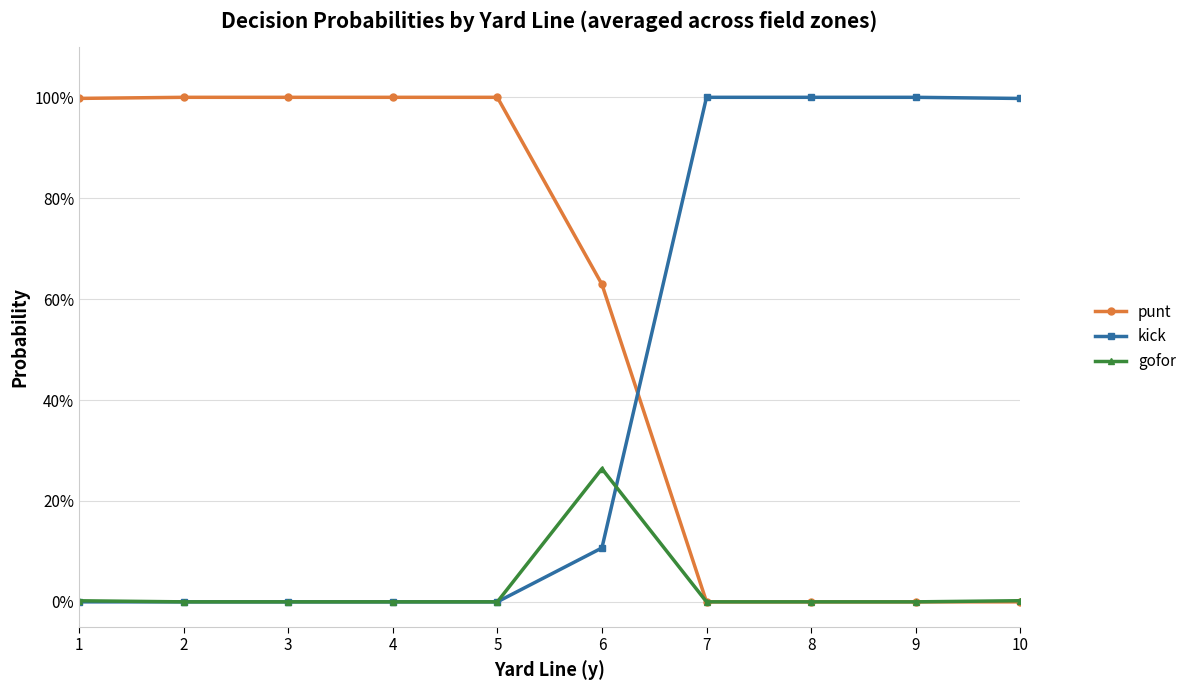

What are all the series names shown in the legend?

punt, kick, gofor